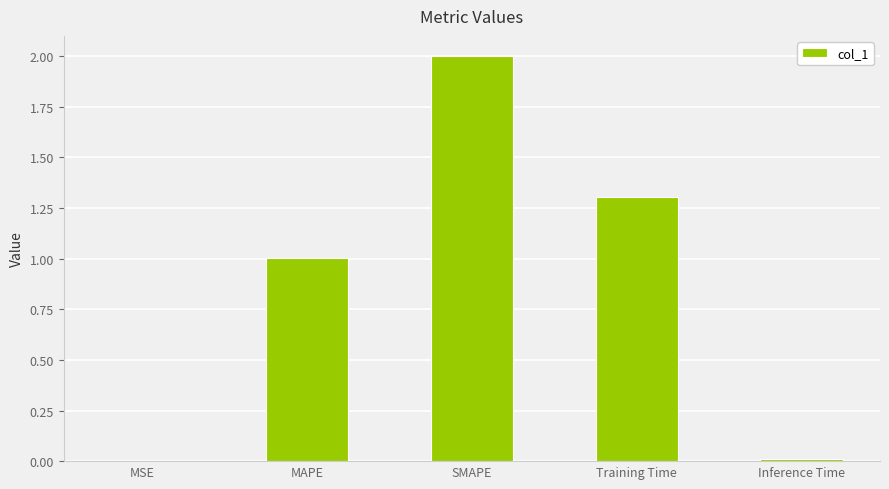

What is the sum of the values at SMAPE and MSE?

2.0